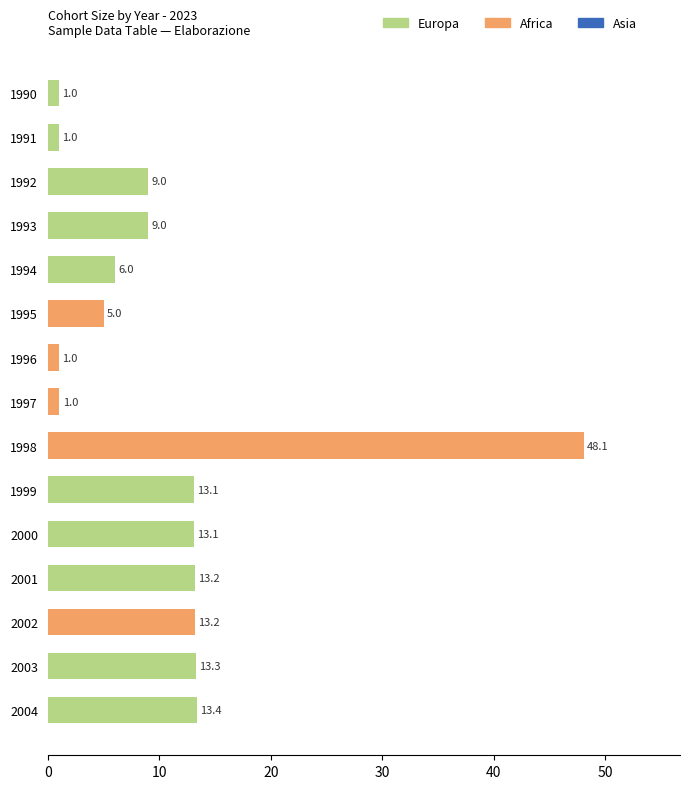

What is the smallest value displayed?

1.0